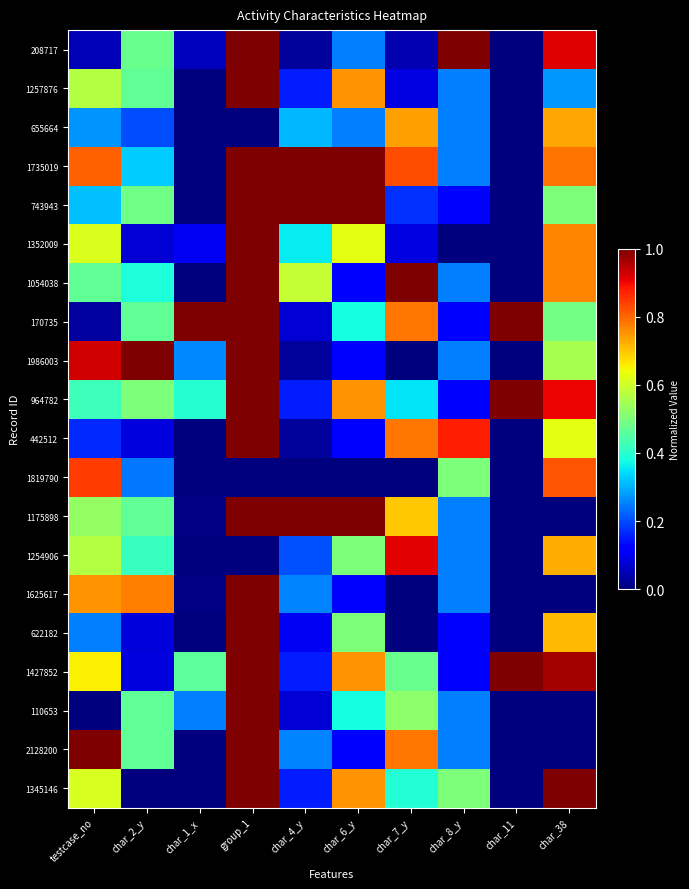

What is the difference between the highest and lowest values at char_4_y?

1.0